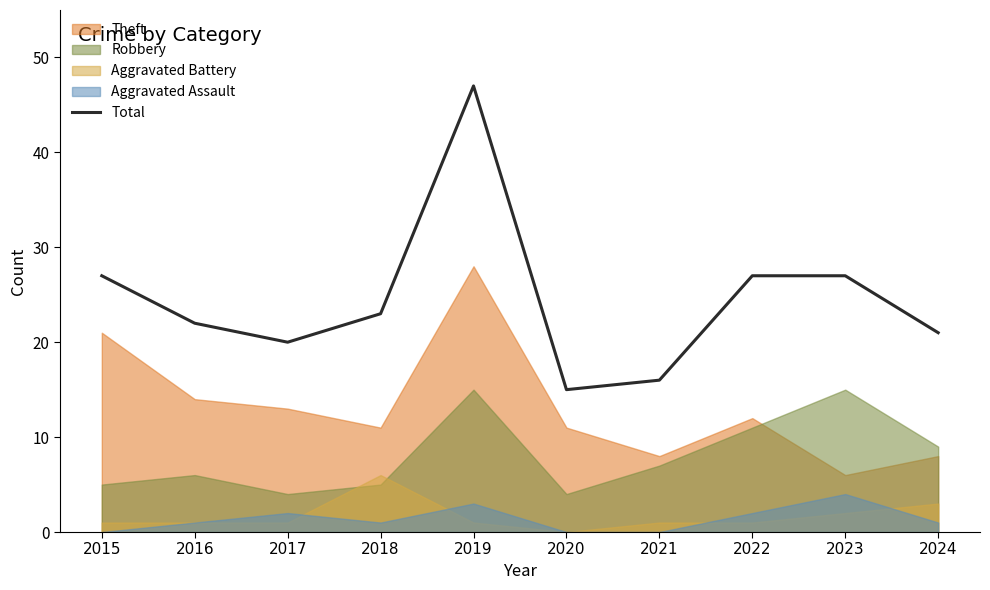

What is the value of the 10th point from the left?

21